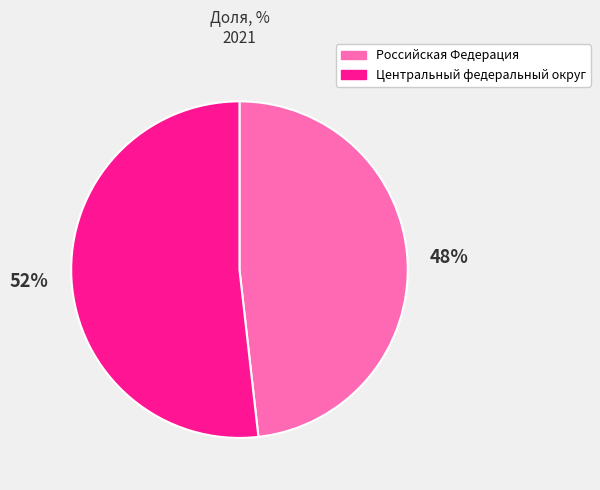

Between Центральный федеральный округ and Российская Федерация, which is larger?

Центральный федеральный округ